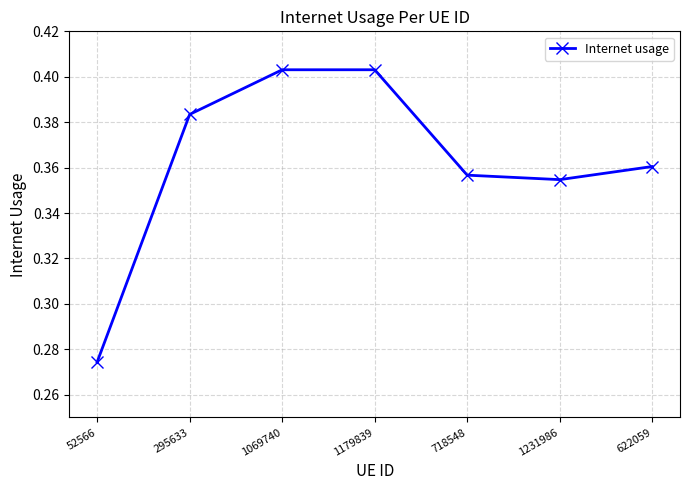

What is the sum of the values at 295633 and 1179839?

0.8